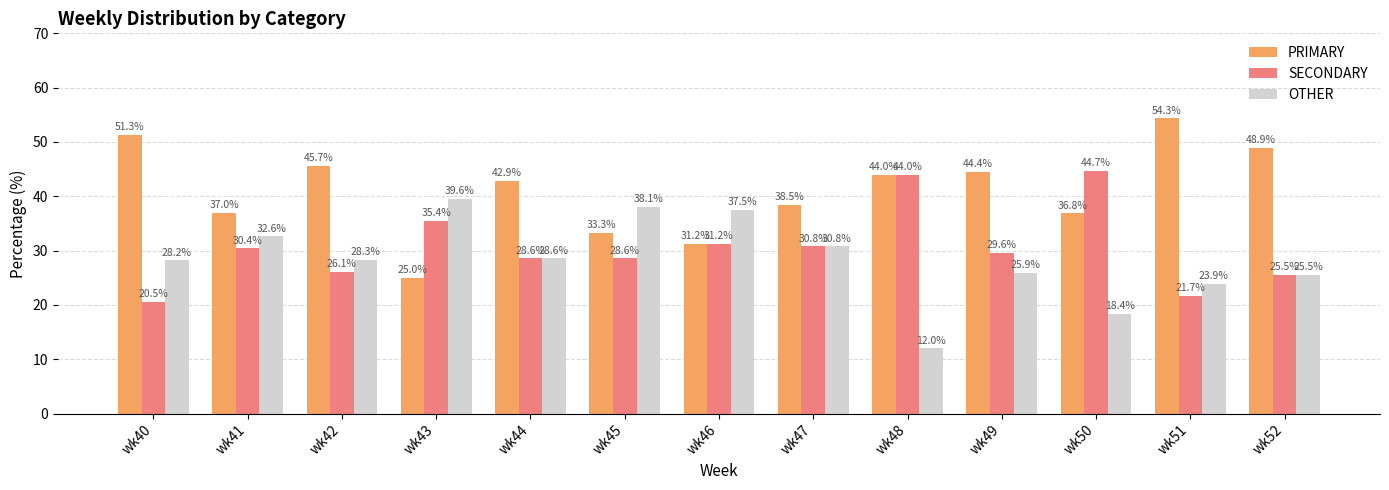

At how many categories does at least one series exceed 36?

13